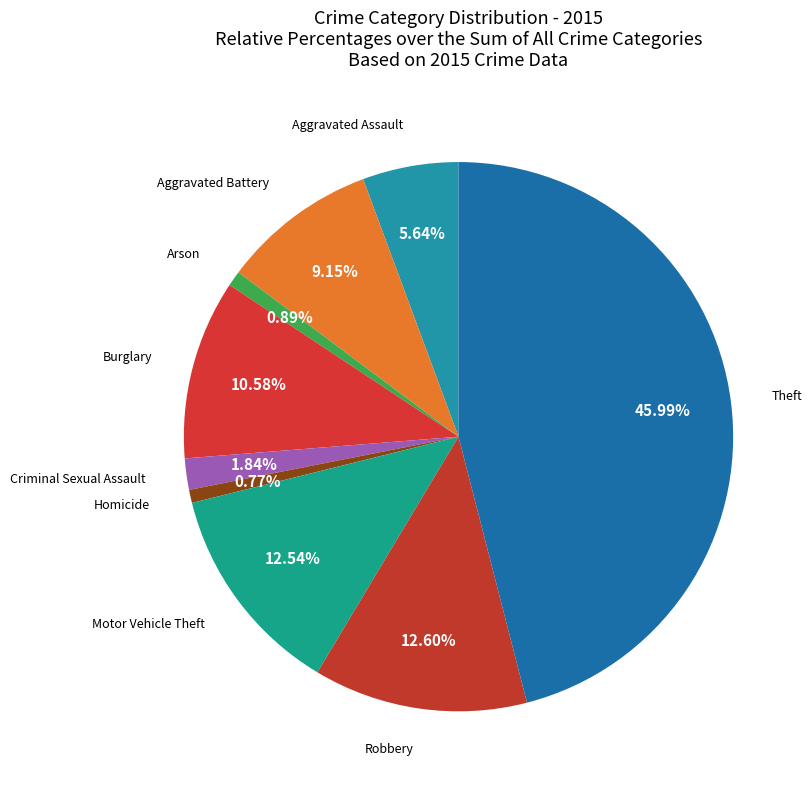

Approximately how many times larger is the value at Theft compared to Homicide?

59.5